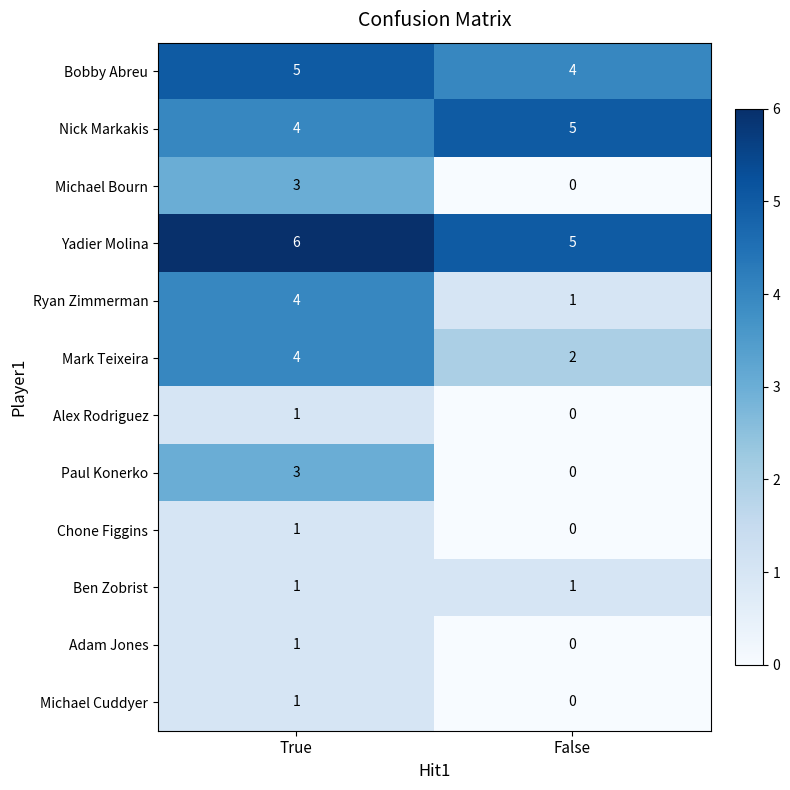

What is the spread (max minus min) of values at False?

5